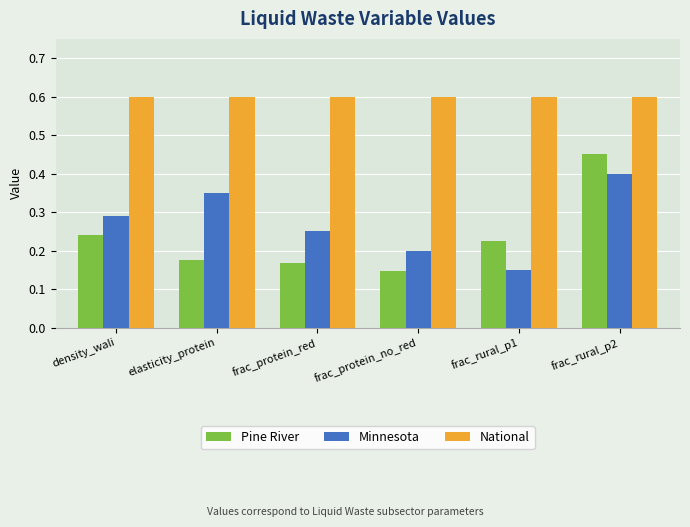

What is the label of the 5th bar from the left?

frac_rural_p1